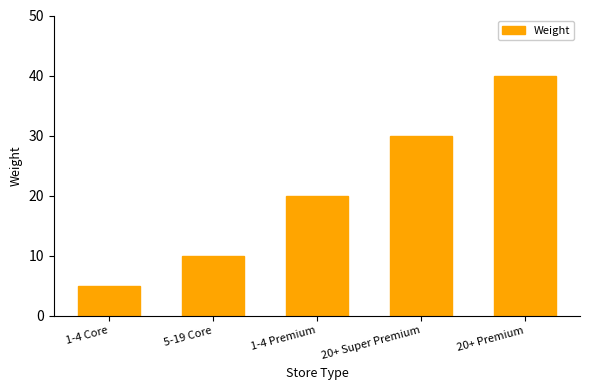

Between 1-4 Core and 5-19 Core, which is larger?

5-19 Core